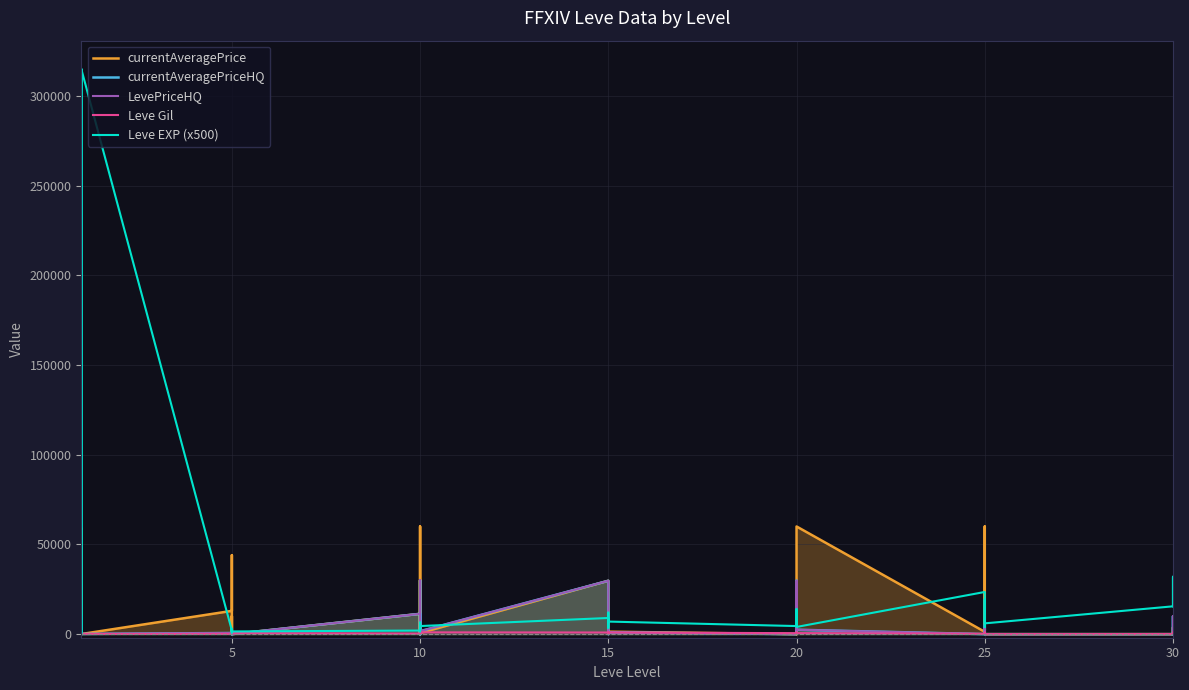

How many series are shown in this chart?

5